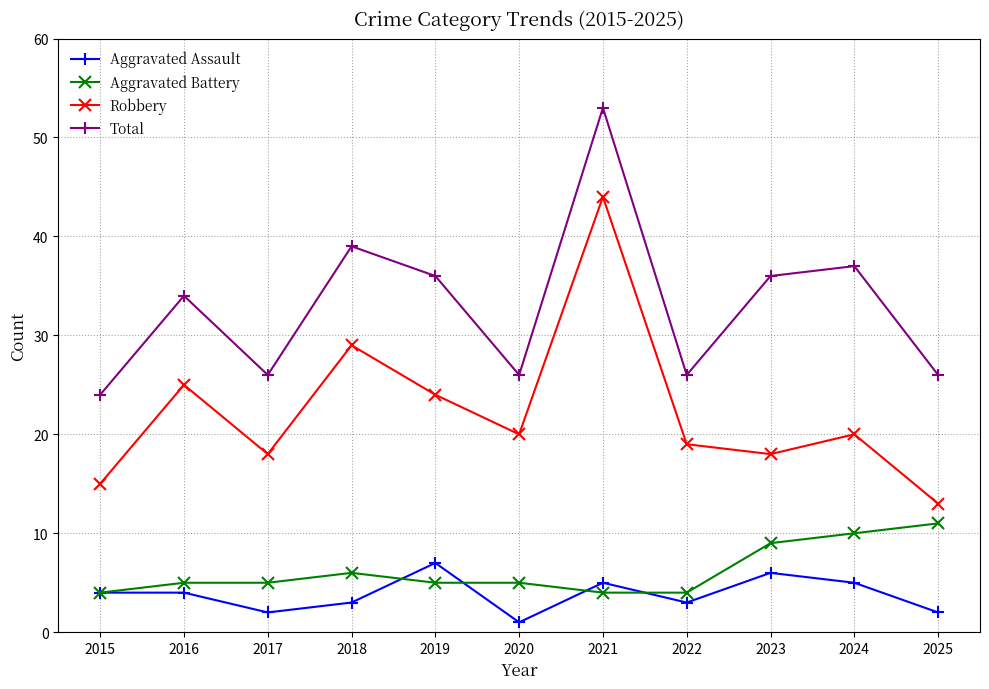

At which label does Robbery reach its peak?

2021